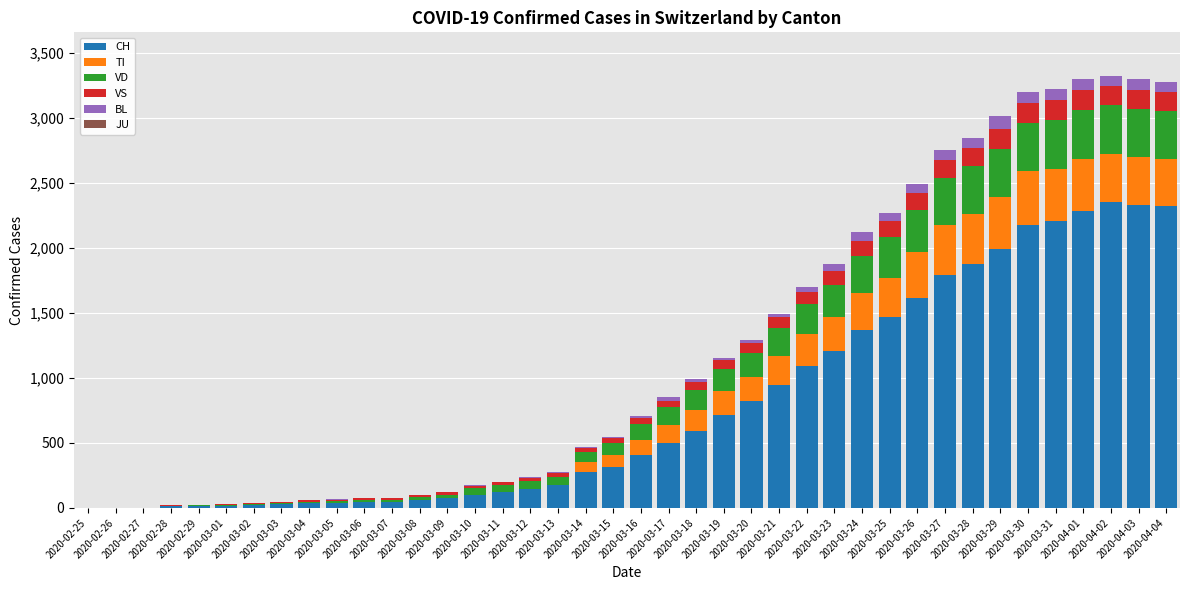

The value of BL at 2020-03-06 is 6. True or false?

False